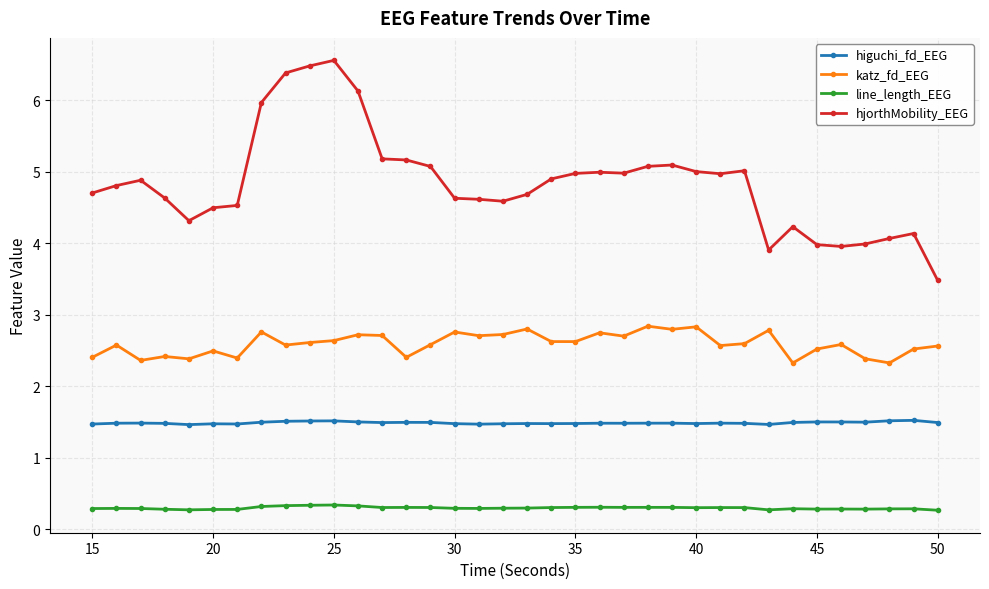

Which series has the largest total across all categories?

hjorthMobility_EEG